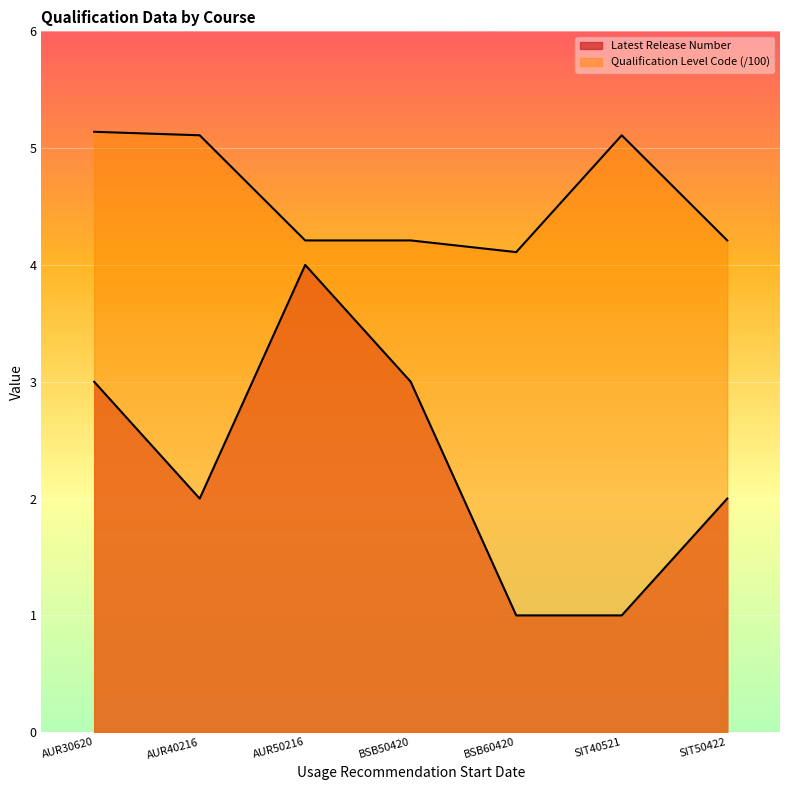

How many lines are shown in the chart?

2